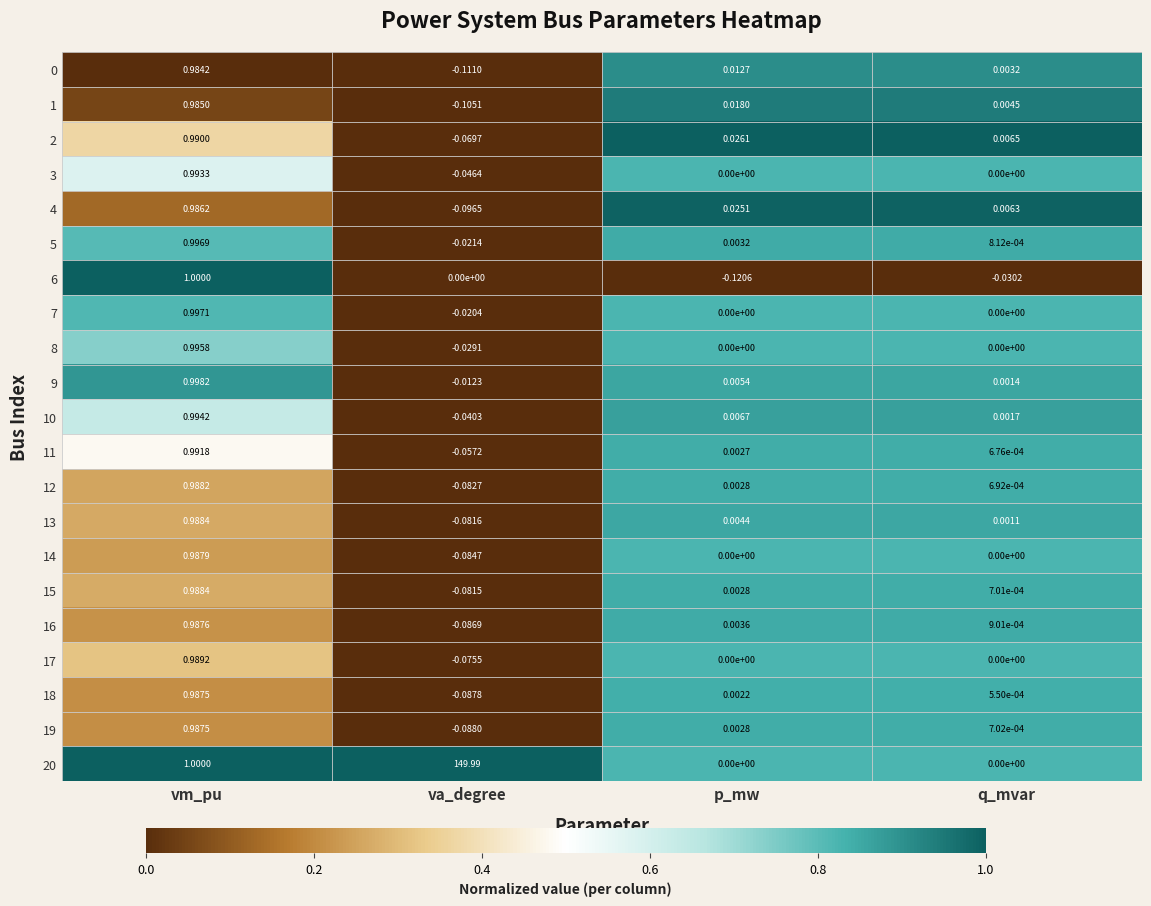

At which label does 17 reach its peak?

vm_pu